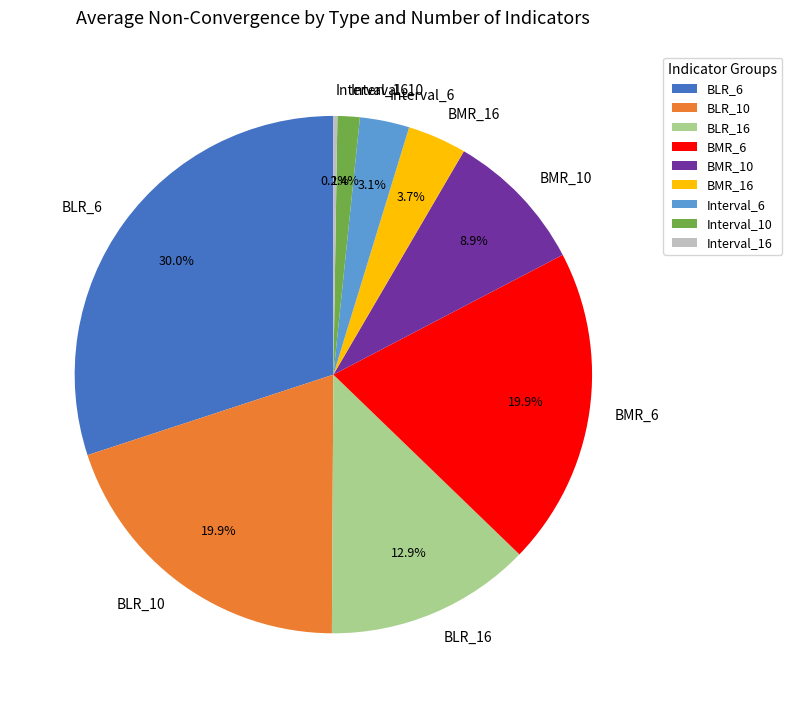

Between BMR_6 and BLR_16, which is larger?

BMR_6